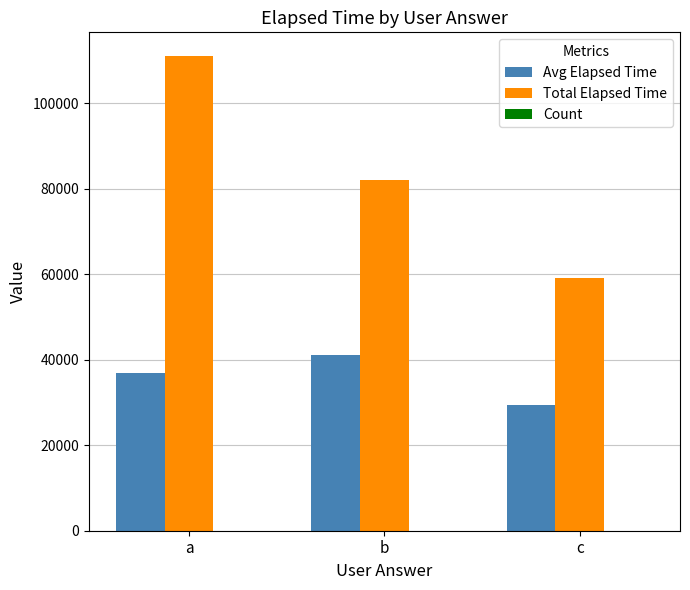

At which category is the sum across all series the highest?

a